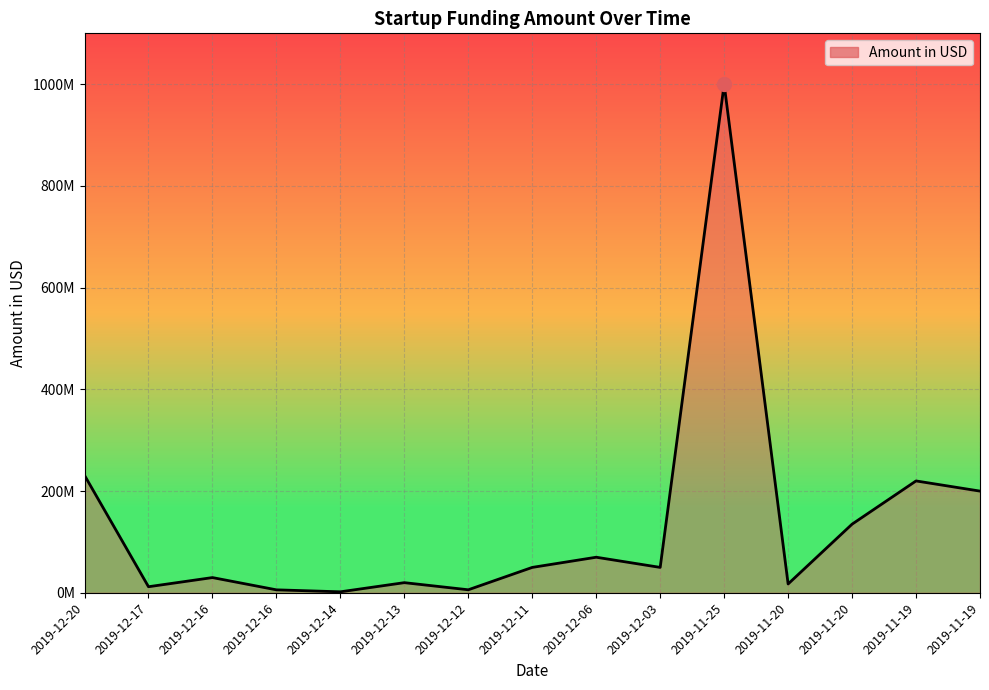

Does the chart have visible grid lines?

Yes